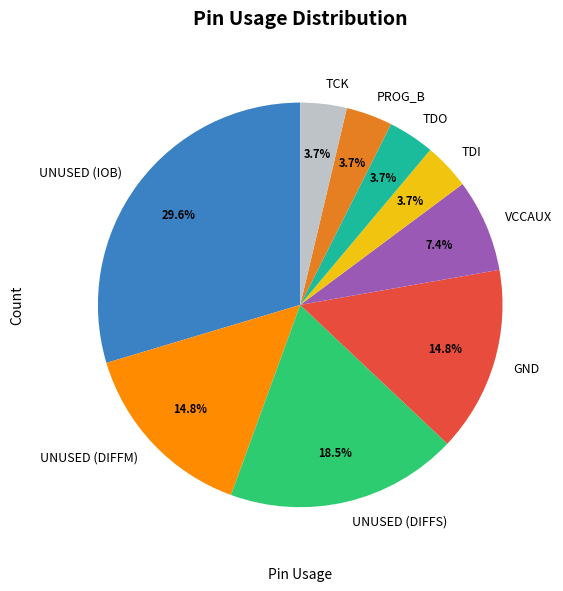

Does GND represent more than half of the total?

No